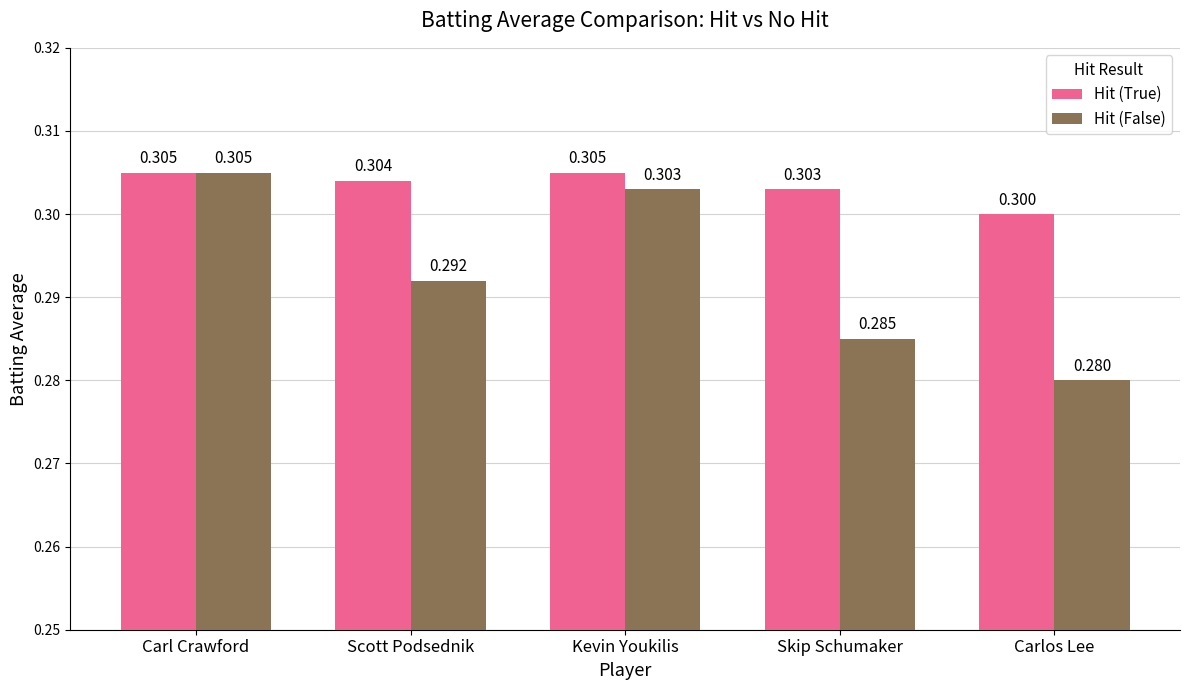

Which series changed the most between Kevin Youkilis and Carlos Lee?

Hit (False)